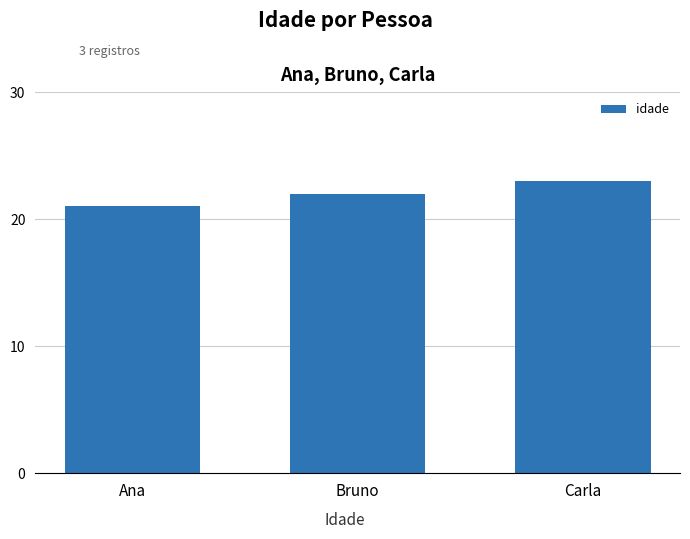

Rank the categories by value from highest to lowest.

Carla, Bruno, Ana